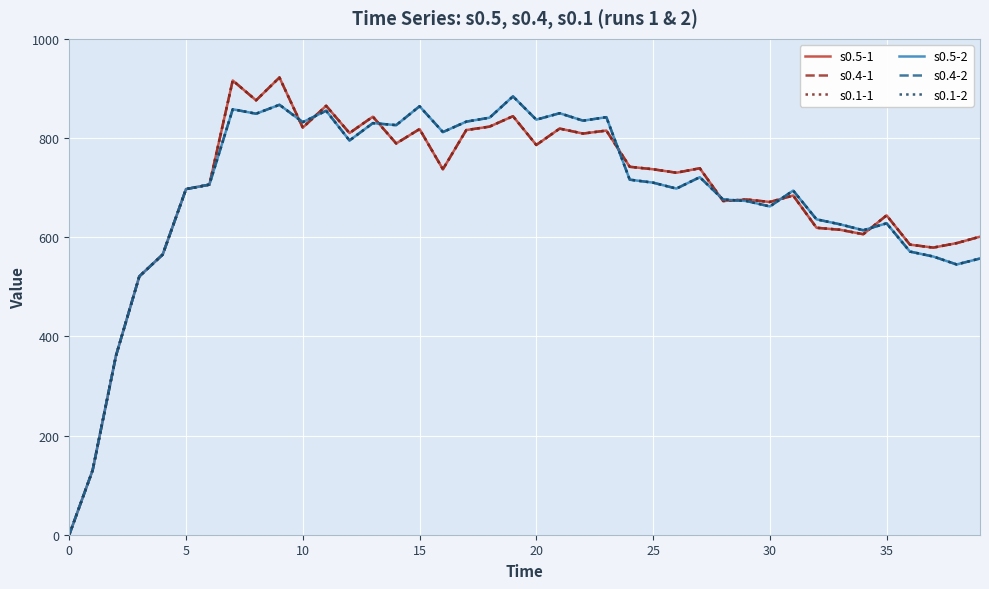

Does the chart display data point markers on the line(s)?

No